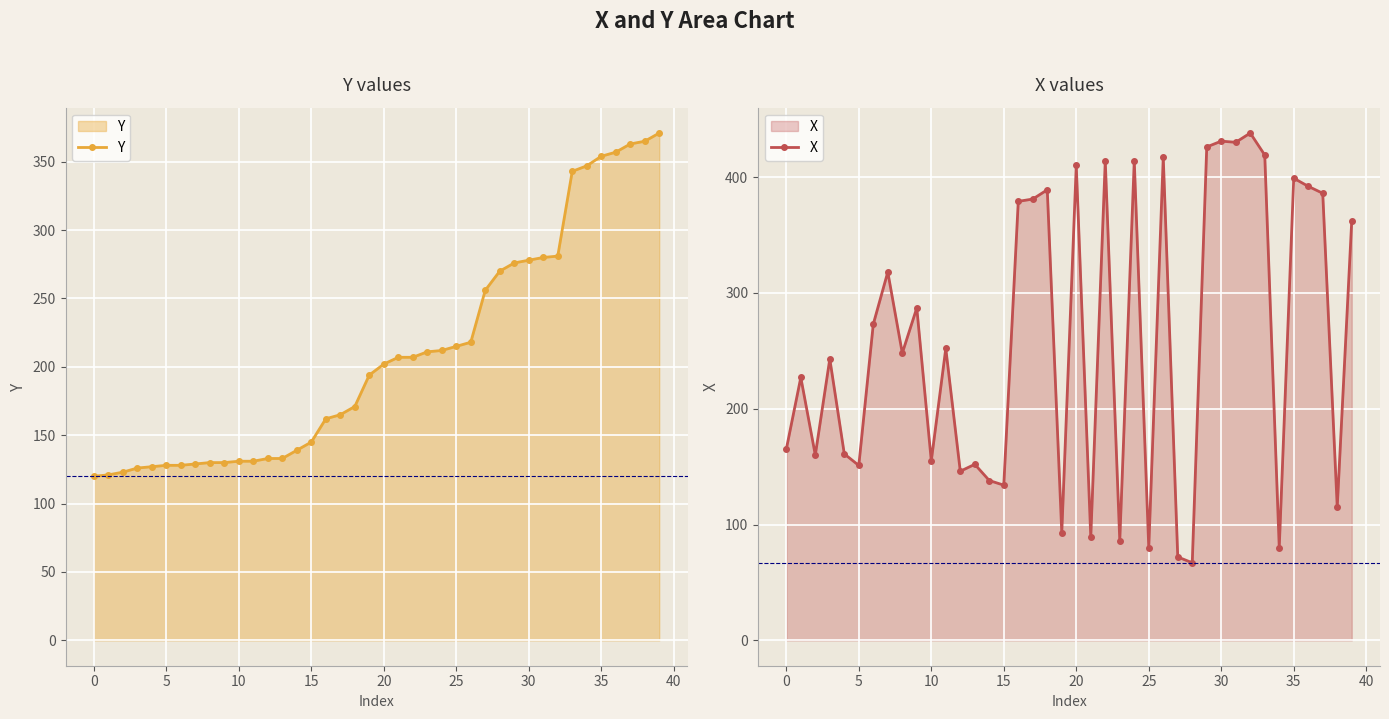

What is the highest value of the X series?

438